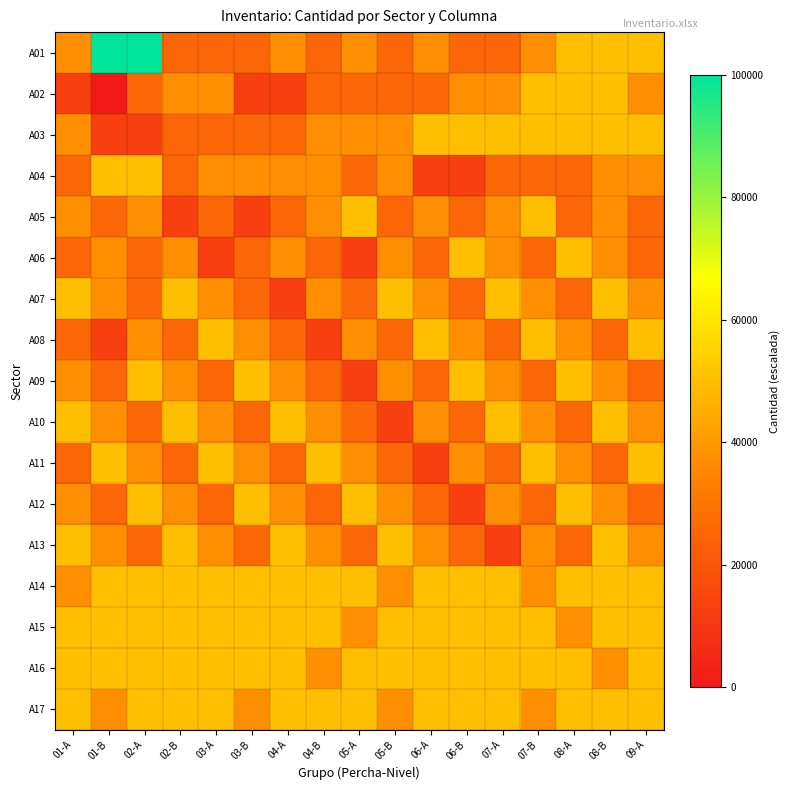

How many categories are shown in the chart?

17